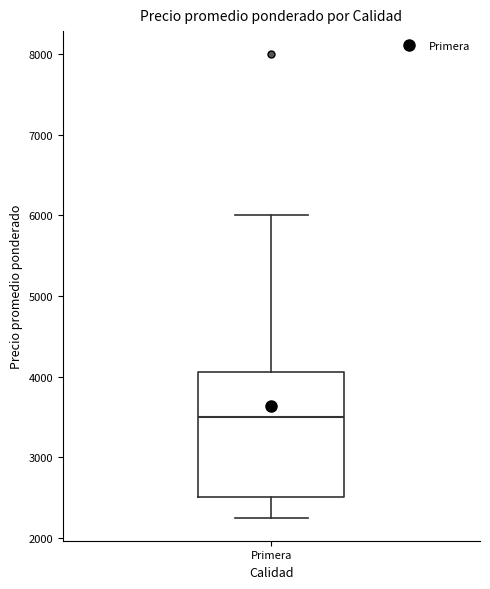

Where does the lower whisker of the box for Primera end on the y-axis? The values are not printed on the chart, so give them approximately, as read against the axis.

2300